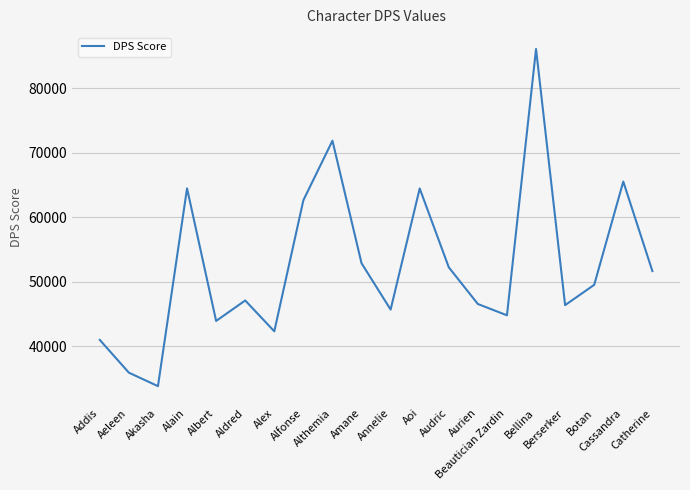

The value at Alfonse is 62658. True or false?

True